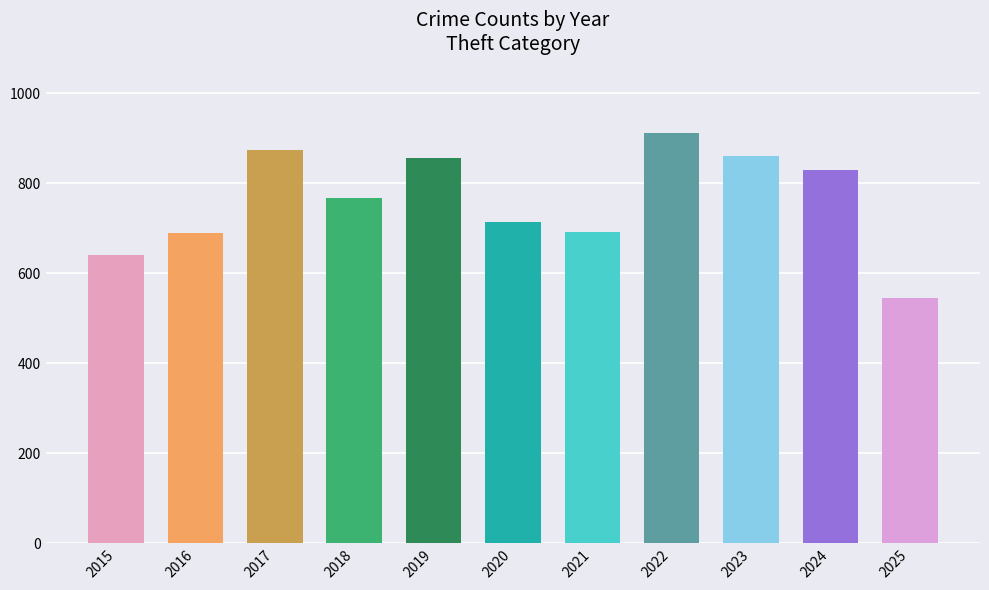

What is the sum of all values?

8377